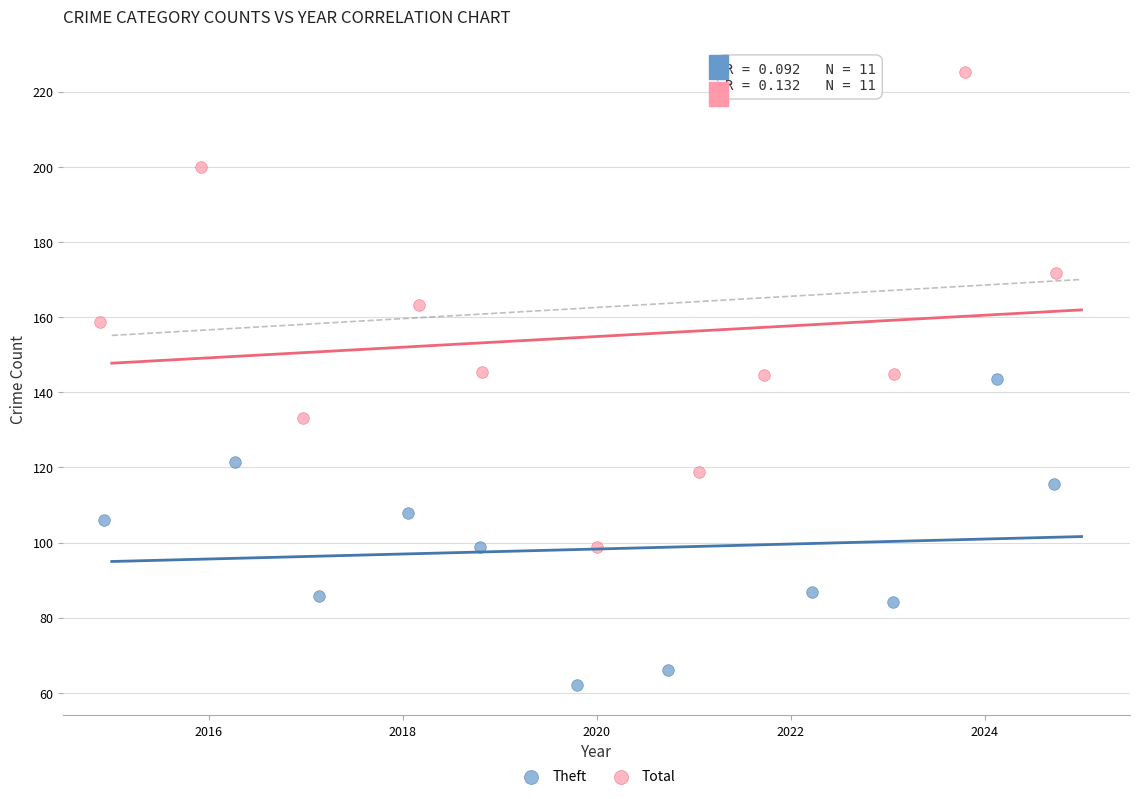

Which series contains the lowest Y value?

Theft